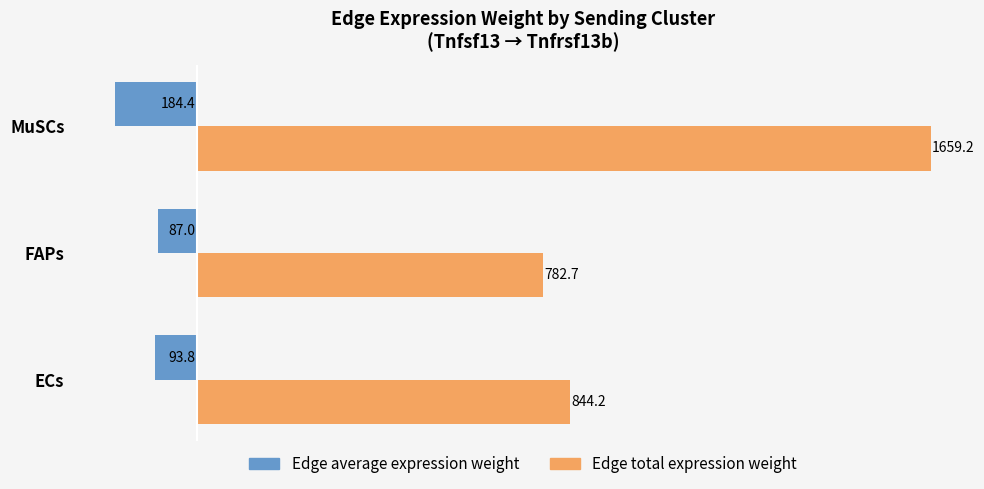

What is the minimum value for Edge average expression weight?

-184.4